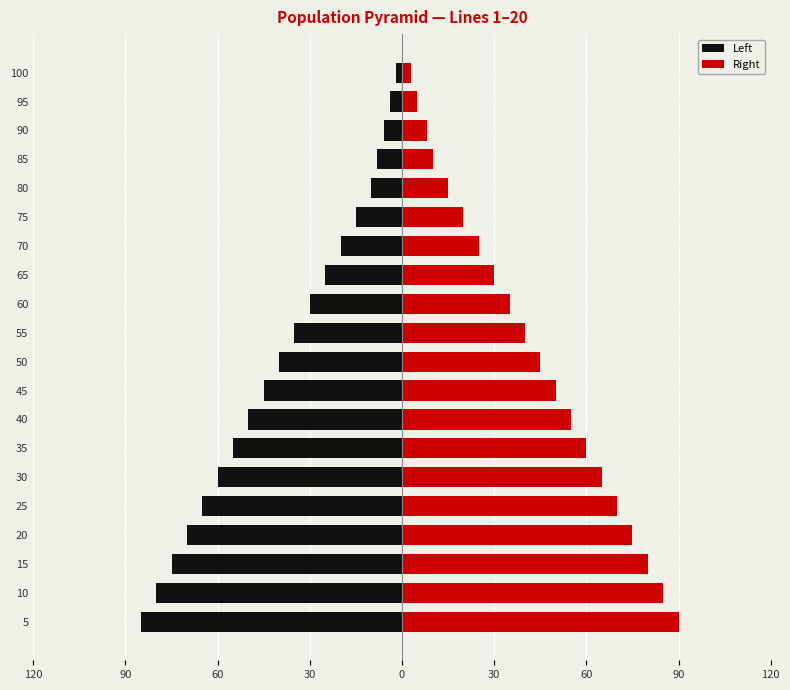

Does the chart contain any negative values?

Yes